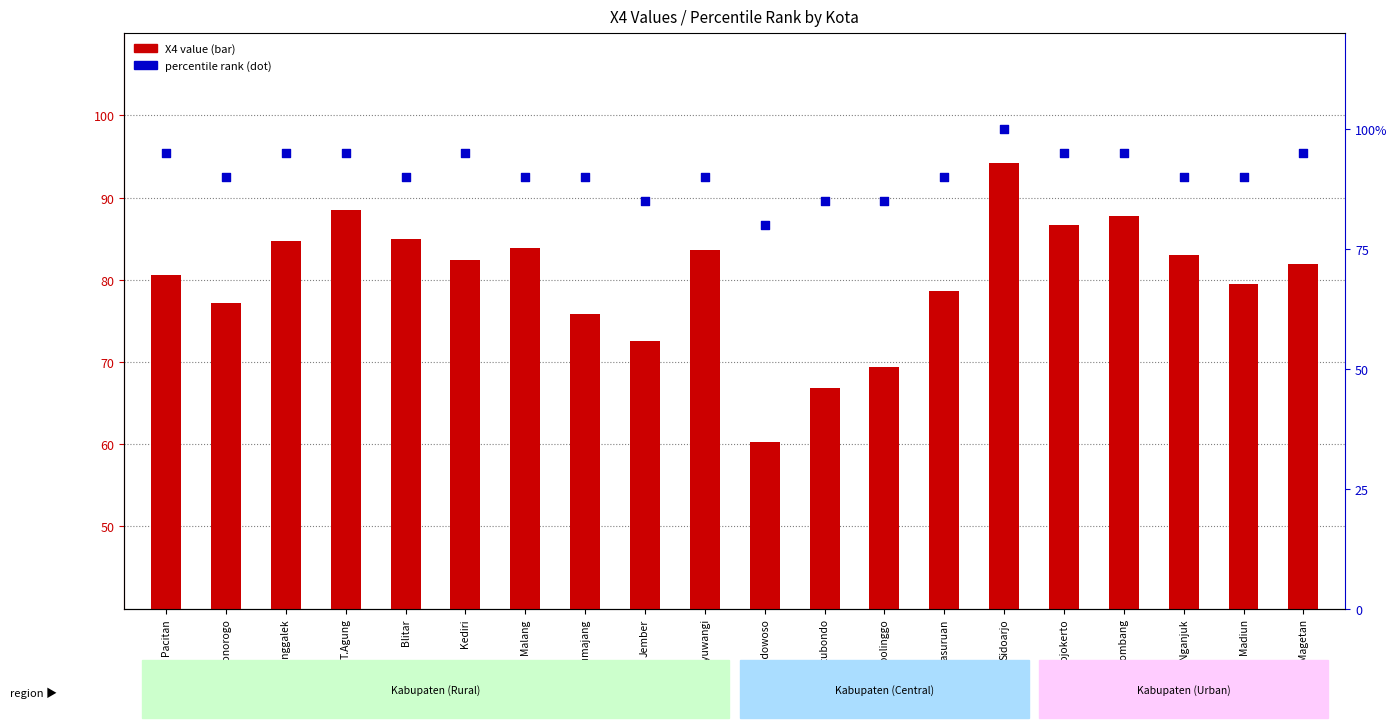

Which series contains the lowest Y value?

X4 (transformed count)